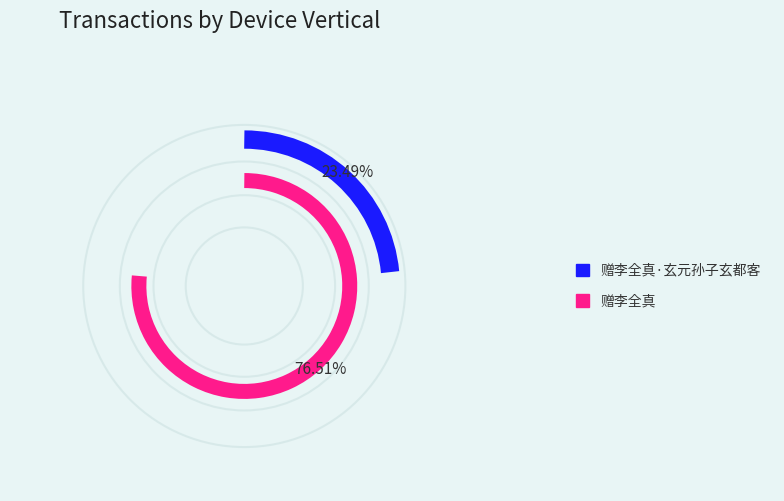

Which category has the smallest portion of the pie?

赠李全真·玄元孙子玄都客